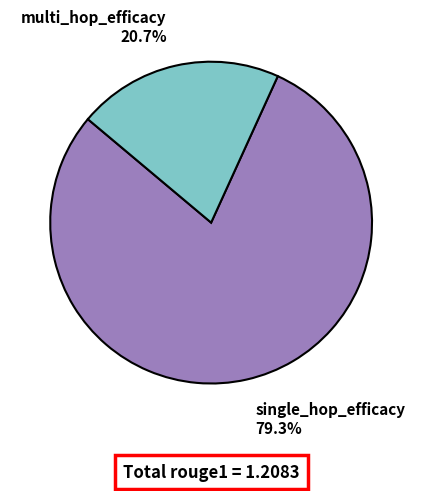

Is there a majority slice in this chart?

Yes